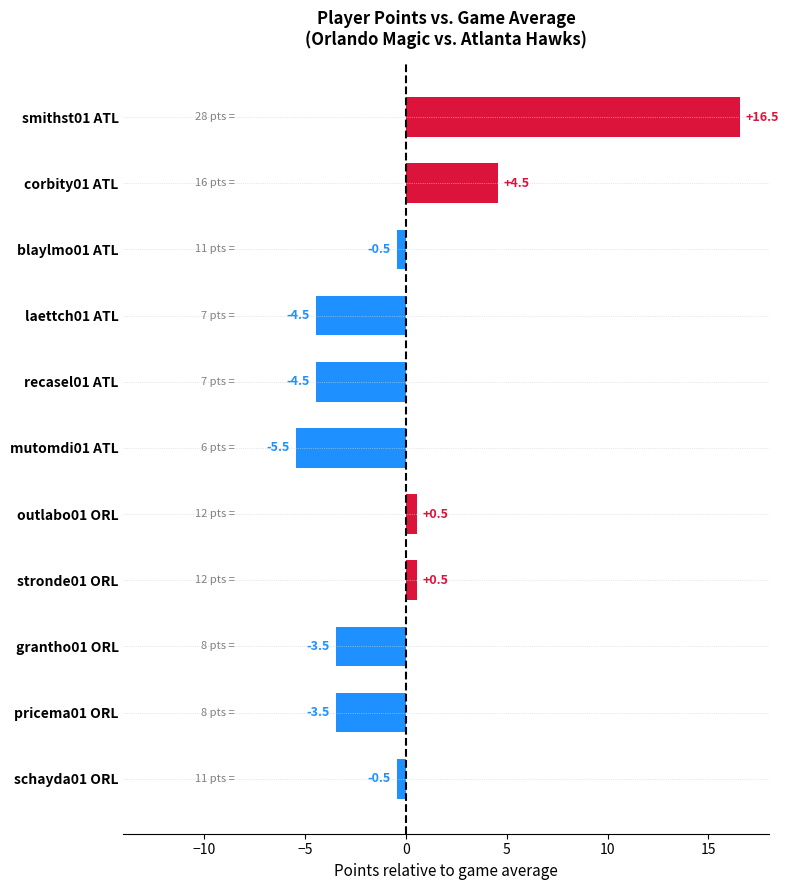

What is the label of the 9th bar from the top?

grantho01 ORL